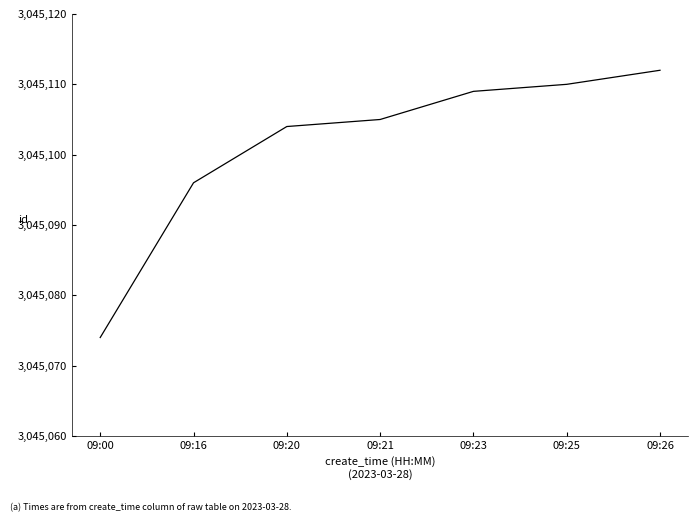

How many values are below 3045105?

3